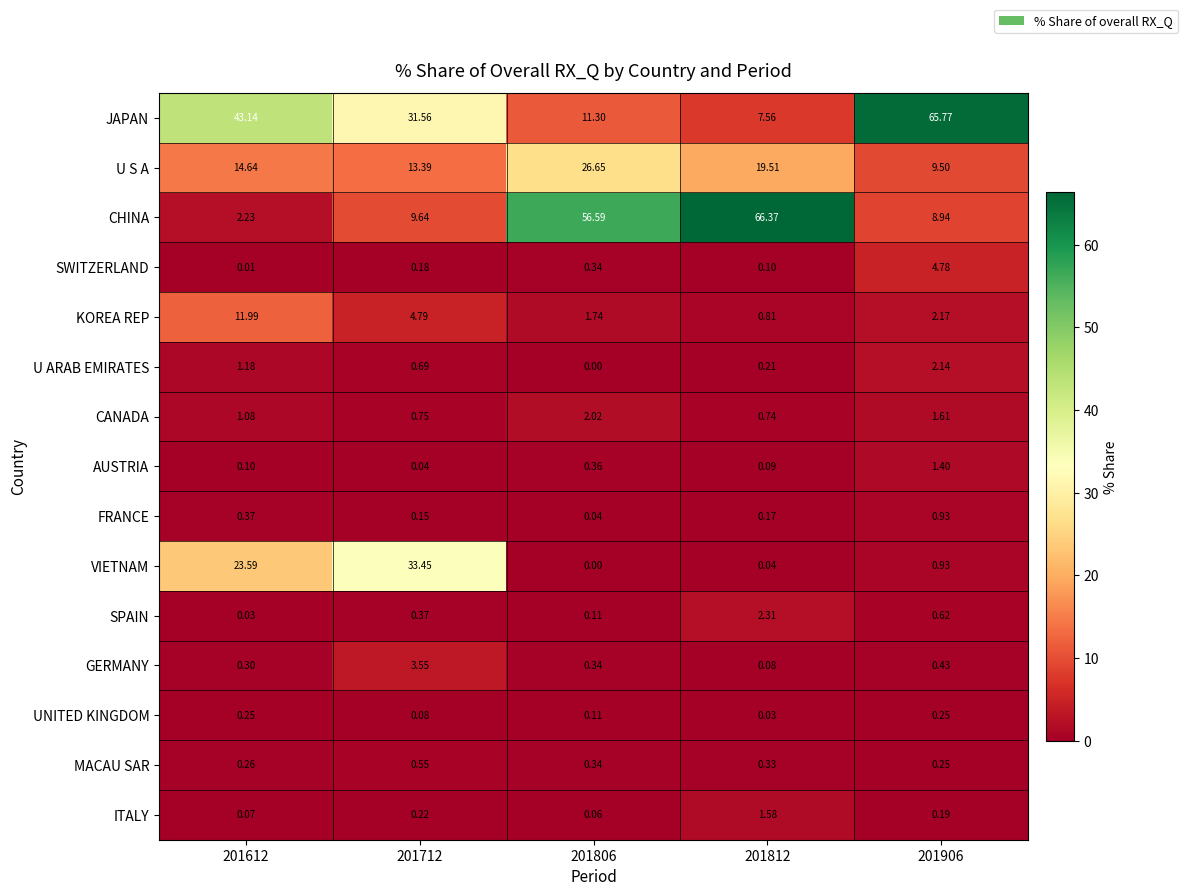

Which series has the widest spread of values?

CHINA